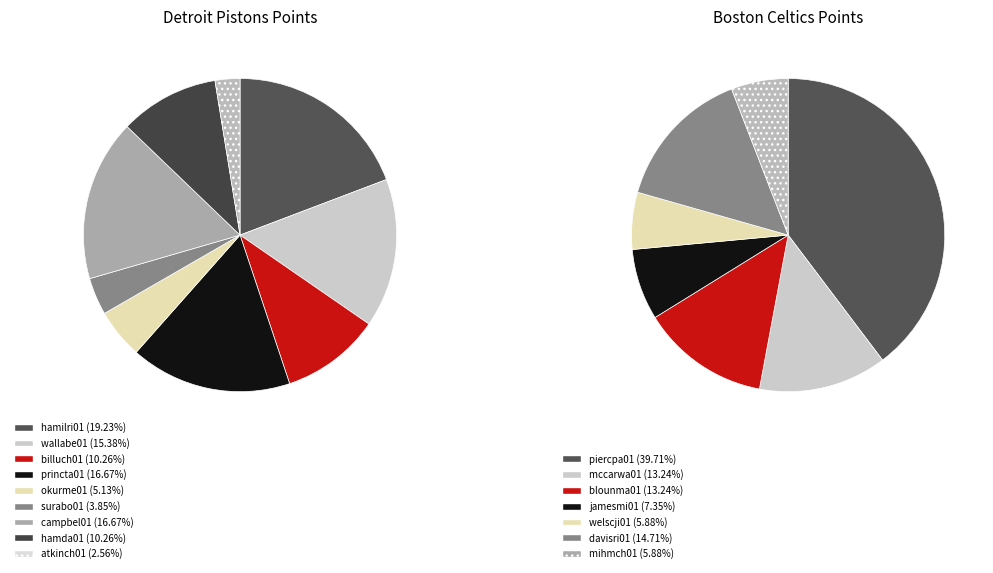

True or false: wallabe01 accounts for 25% of the total.

False